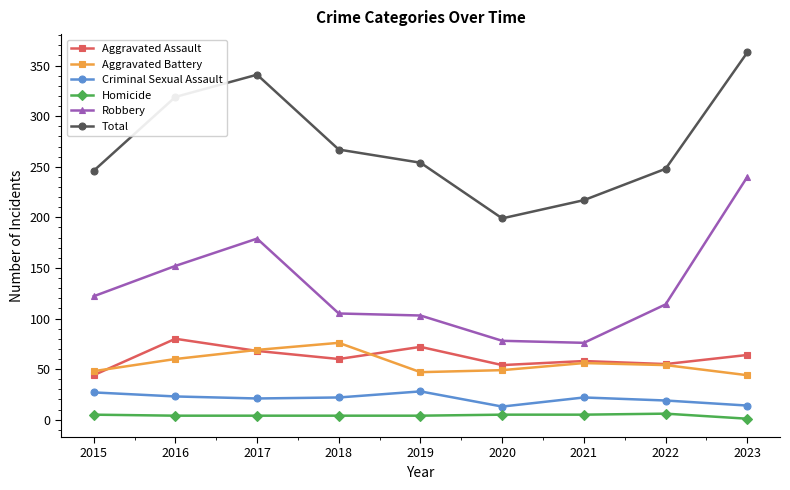

How many series are shown in this chart?

6